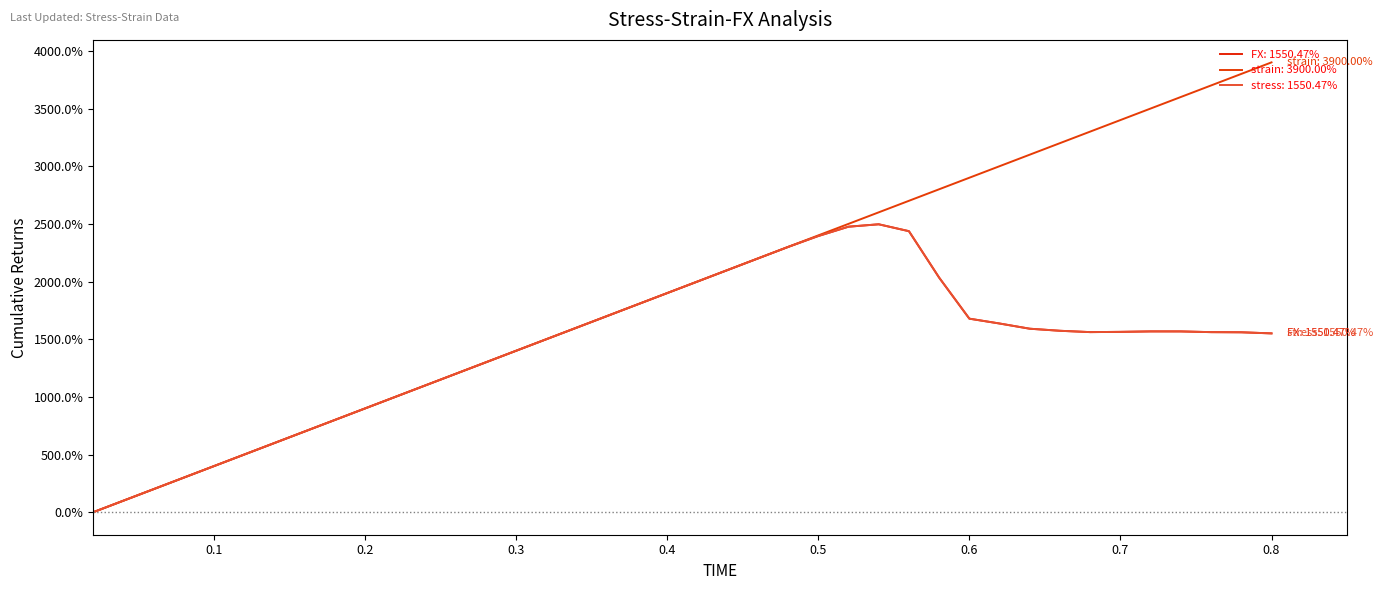

Reading left to right, extract all data points from this chart.

stress: 0.0	100.0	200.0	300.0	400.0	500.0	600.0	700.0	800.0	900.0	1000.0	1100.0	1200.0	1300.0	1400.0	1500.0	1600.0	1700.0	1800.0	1900.0	2000.0	2100.0	2200.0	2299.9	2394.5	2475.4	2496.4	2436.6	2033.9	1678.1	1636.1	1591.0	1573.1	1561.5	1563.8	1567.7	1567.6	1561.3	1560.0	1550.5
strain: 0.0	100.0	200.0	300.0	400.0	500.0	600.0	700.0	800.0	900.0	1000.0	1100.0	1200.0	1300.0	1400.0	1500.0	1600.0	1700.0	1800.0	1900.0	2000.0	2100.0	2200.0	2300.0	2400.0	2500.0	2600.0	2700.0	2800.0	2900.0	3000.0	3100.0	3200.0	3300.0	3400.0	3500.0	3600.0	3700.0	3800.0	3900.0
FX: 0.0	100.0	200.0	300.0	400.0	500.0	600.0	700.0	800.0	900.0	1000.0	1100.0	1200.0	1300.0	1400.0	1500.0	1600.0	1700.0	1800.0	1900.0	2000.0	2100.0	2200.0	2299.9	2394.5	2475.4	2496.4	2436.6	2033.9	1678.1	1636.1	1591.0	1573.1	1561.5	1563.8	1567.7	1567.6	1561.3	1560.0	1550.5